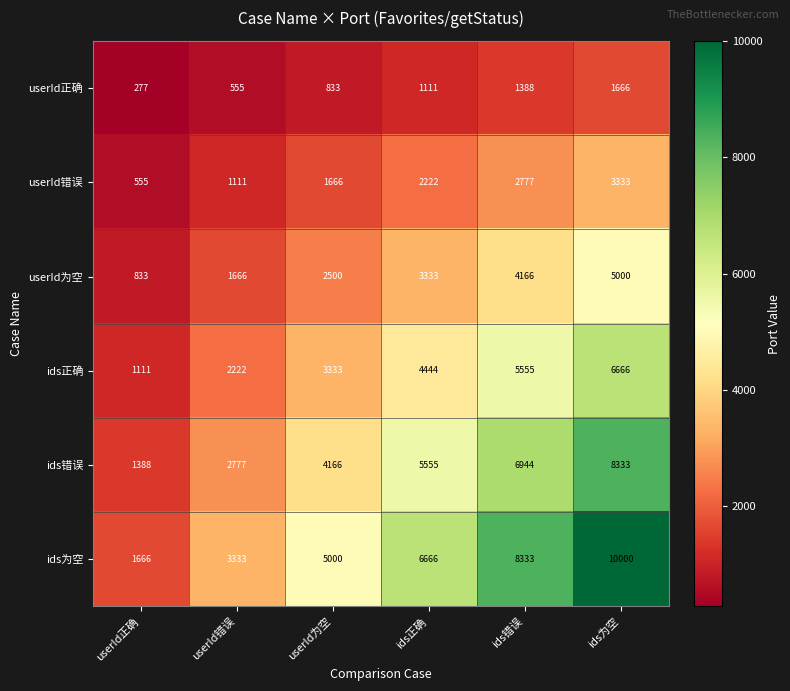

How many distinct data groups are displayed?

6